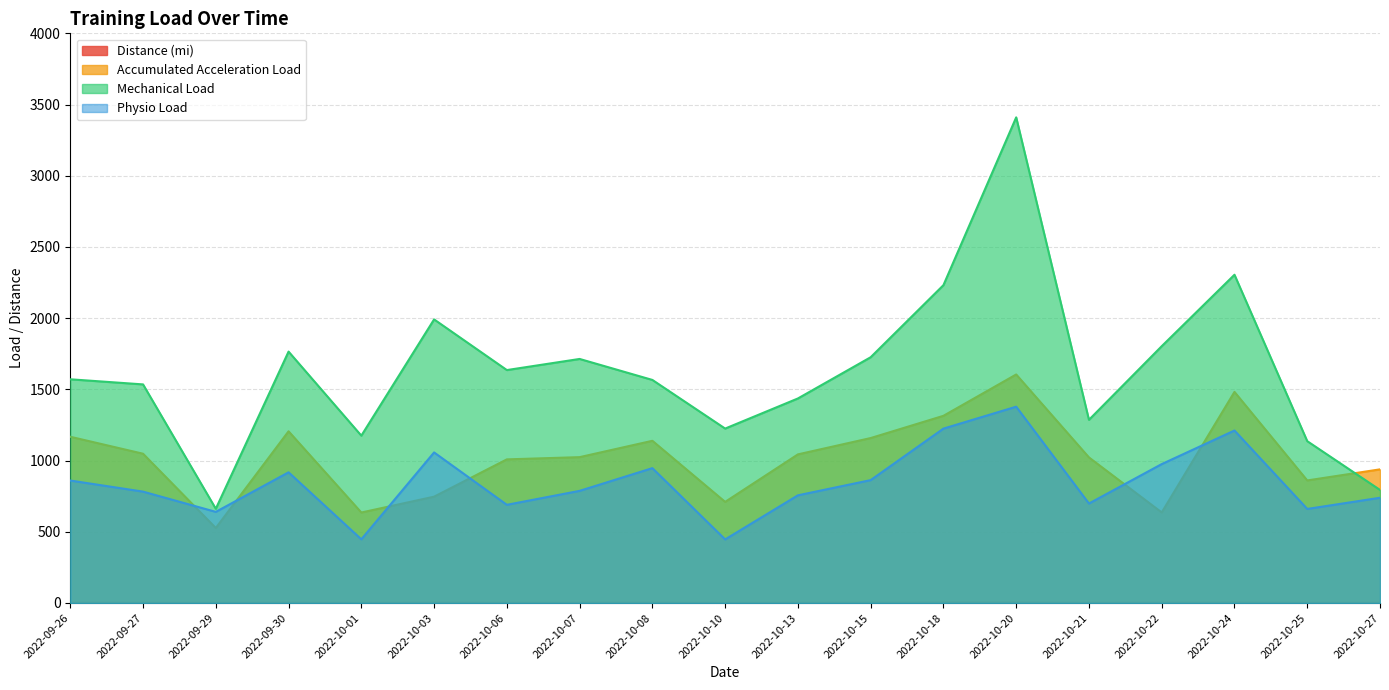

Reading left to right, list all the values displayed in this chart.

Distance (mi): 2022-09-26=2.2	2022-09-27=2.0	2022-09-29=1.7	2022-09-30=2.4	2022-10-01=1.2	2022-10-03=2.8	2022-10-06=1.8	2022-10-07=2.1	2022-10-08=2.5	2022-10-10=1.2	2022-10-13=2.0	2022-10-15=2.3	2022-10-18=3.5	2022-10-20=3.6	2022-10-21=1.8	2022-10-22=2.5	2022-10-24=3.2	2022-10-25=1.7	2022-10-27=1.9
Accumulated Acceleration Load: 2022-09-26=1167.2	2022-09-27=1048.2	2022-09-29=526.6	2022-09-30=1205.7	2022-10-01=635.3	2022-10-03=746.6	2022-10-06=1008.5	2022-10-07=1024.2	2022-10-08=1139.0	2022-10-10=710.0	2022-10-13=1043.5	2022-10-15=1158.2	2022-10-18=1314.3	2022-10-20=1604.6	2022-10-21=1022.1	2022-10-22=635.8	2022-10-24=1482.2	2022-10-25=860.6	2022-10-27=938.4
Mechanical Load: 2022-09-26=1570.8	2022-09-27=1534.9	2022-09-29=661.6	2022-09-30=1765.2	2022-10-01=1175.0	2022-10-03=1991.3	2022-10-06=1635.5	2022-10-07=1713.6	2022-10-08=1566.3	2022-10-10=1224.8	2022-10-13=1436.2	2022-10-15=1725.6	2022-10-18=2231.7	2022-10-20=3410.0	2022-10-21=1286.1	2022-10-22=1803.2	2022-10-24=2304.8	2022-10-25=1136.4	2022-10-27=793.9
Physio Load: 2022-09-26=859.9	2022-09-27=782.0	2022-09-29=639.8	2022-09-30=917.6	2022-10-01=447.2	2022-10-03=1057.2	2022-10-06=689.4	2022-10-07=787.4	2022-10-08=946.9	2022-10-10=446.5	2022-10-13=756.1	2022-10-15=862.8	2022-10-18=1224.5	2022-10-20=1378.4	2022-10-21=698.5	2022-10-22=975.3	2022-10-24=1211.1	2022-10-25=660.4	2022-10-27=738.9